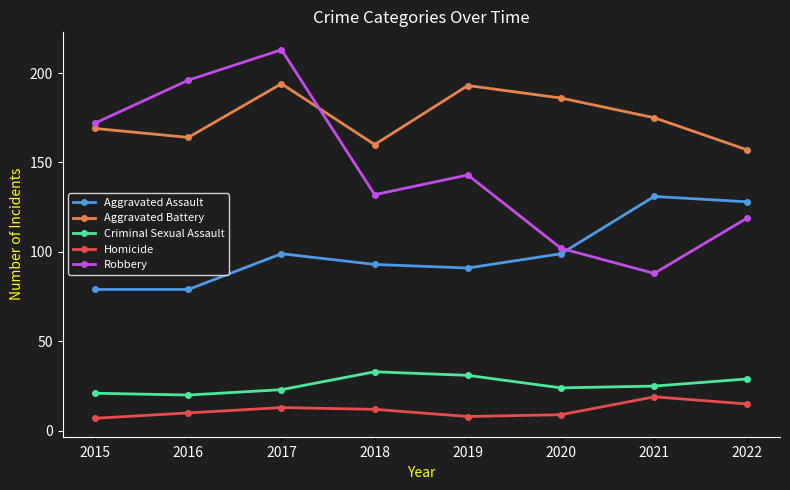

At which category does the chart reach its peak across all series?

2017